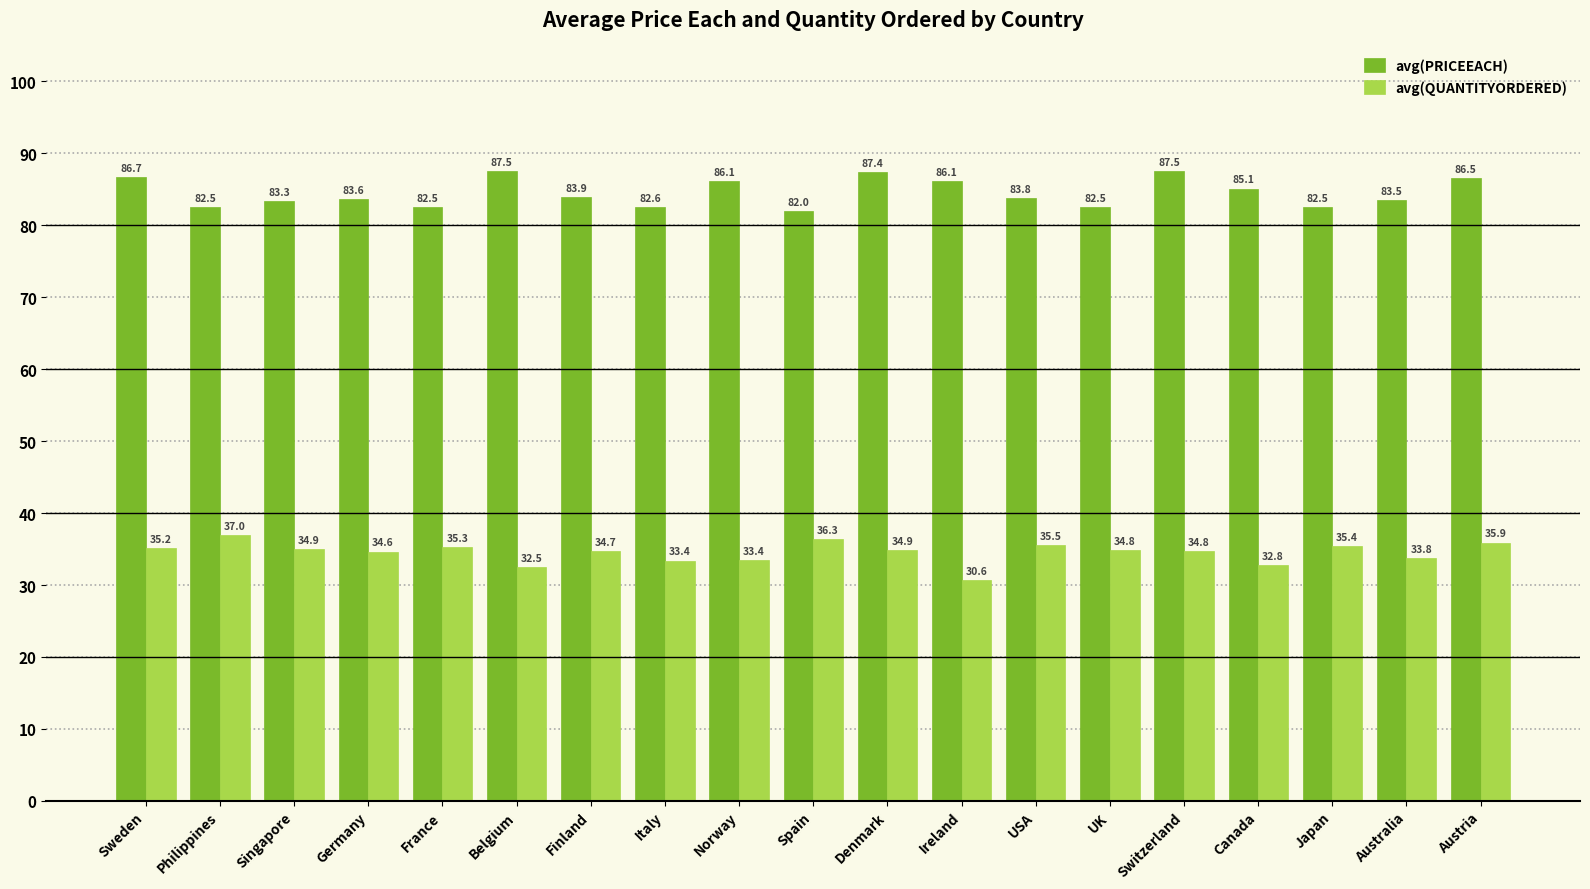

What is the label of the 13th bar from the left?

USA